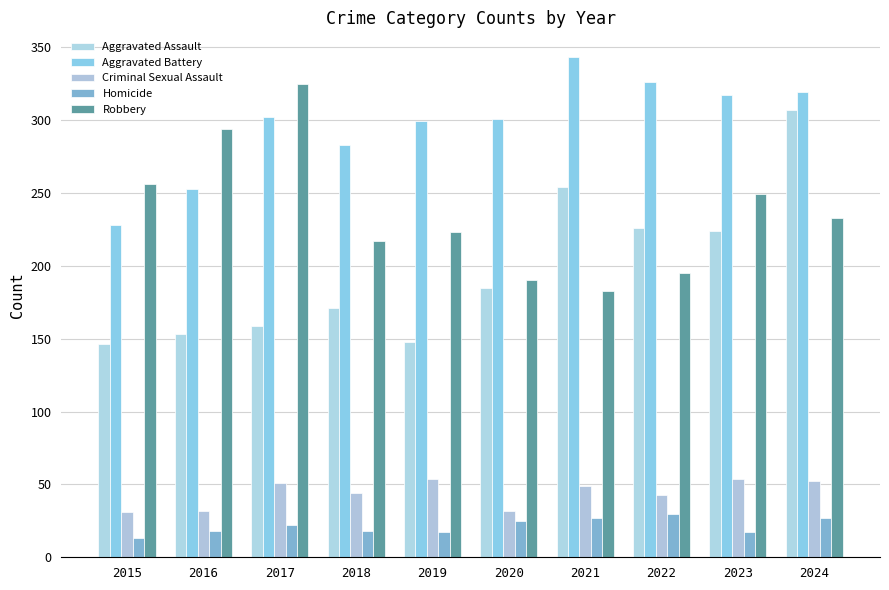

Rank the series by their maximum value, from highest to lowest.

Aggravated Battery, Robbery, Aggravated Assault, Criminal Sexual Assault, Homicide